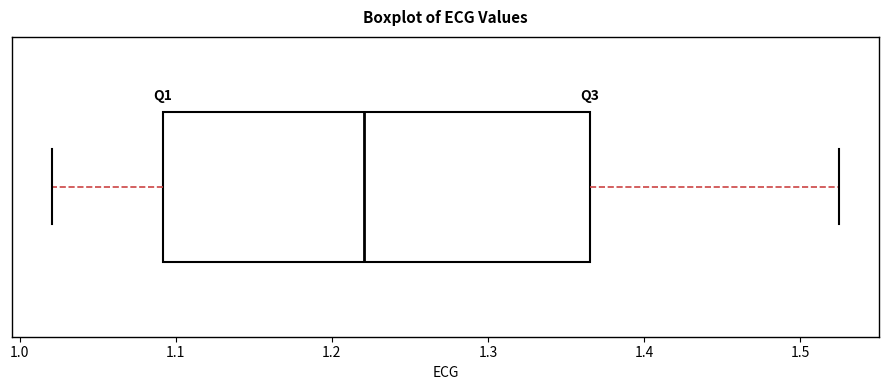

Transcribe this box plot: give where the median line is, the range the box spans, and where the two whiskers end, as read against the x-axis. The values are not printed on the chart, so give them approximately, as read against the axis.

median 1.22, box 1.09 to 1.37, whiskers 1.02 to 1.52